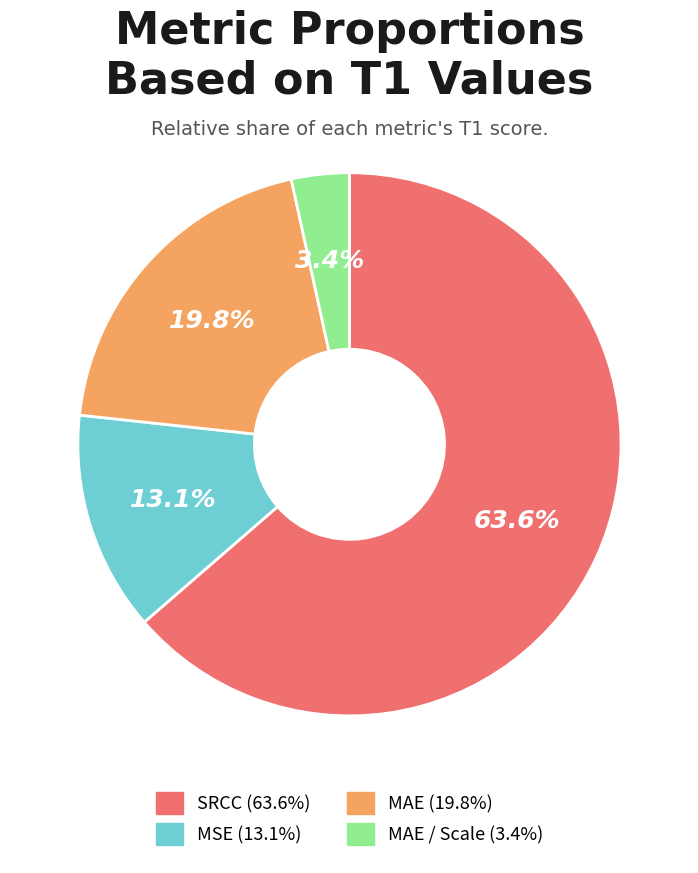

Does any single category account for the majority?

Yes